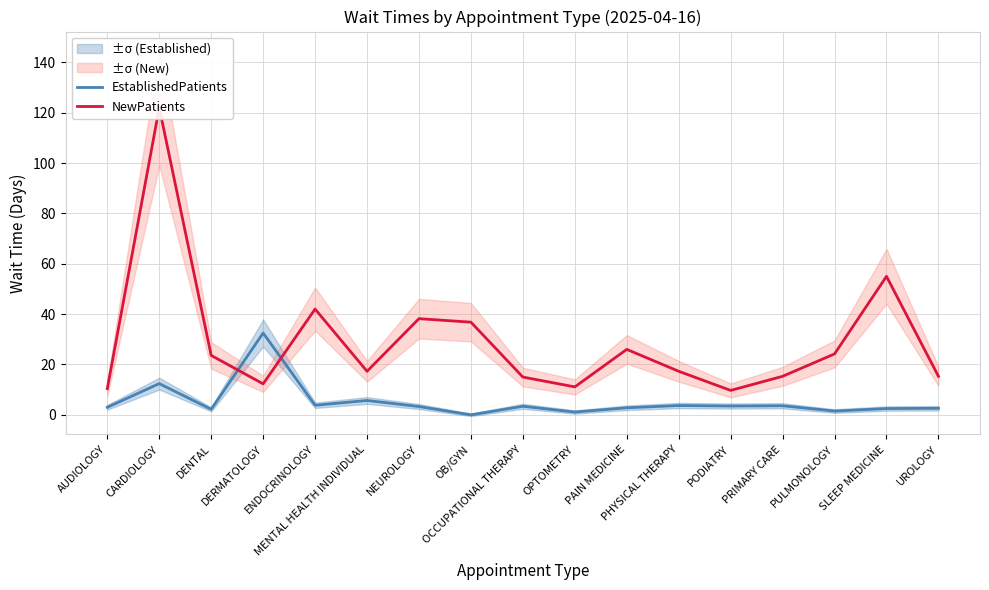

What is the sum of the EstablishedPatients values at PHYSICAL THERAPY and DENTAL?

5.9